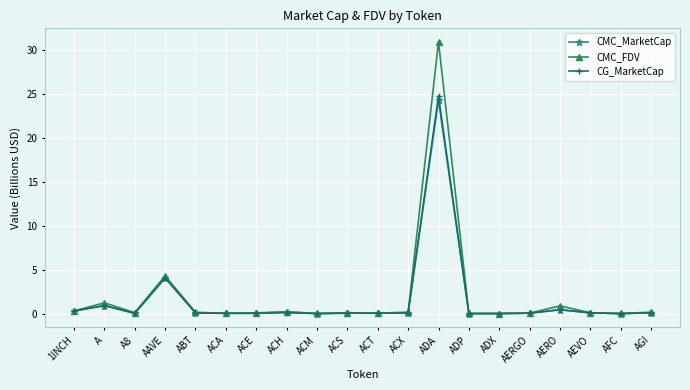

What is the total value across all series at ACX?

0.3